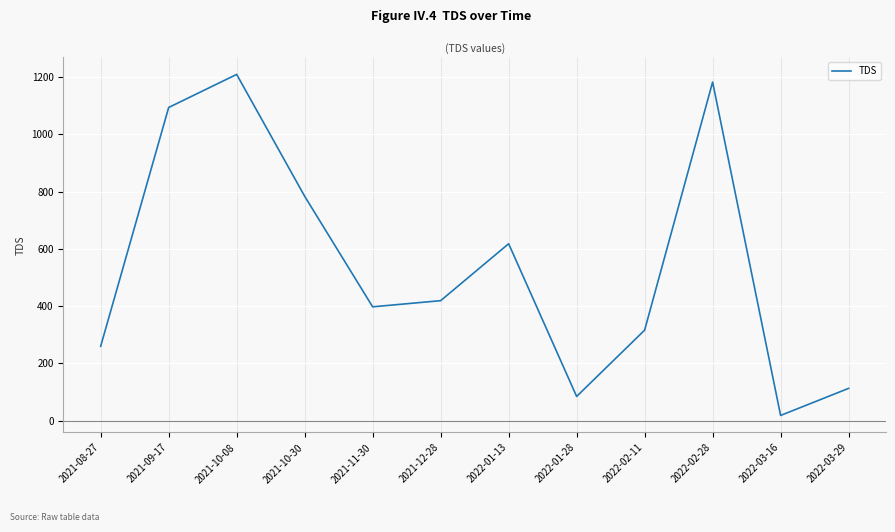

The chart shows a value of 783.8 at 2021-10-30. True or false?

True